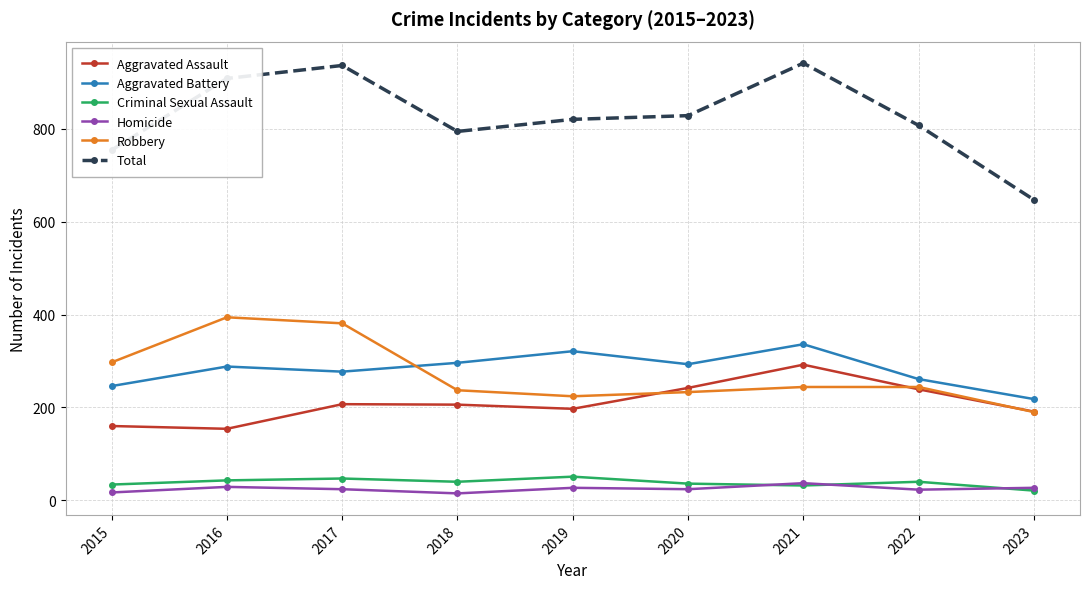

Between 2018 and 2020, which series saw the biggest shift?

Aggravated Assault